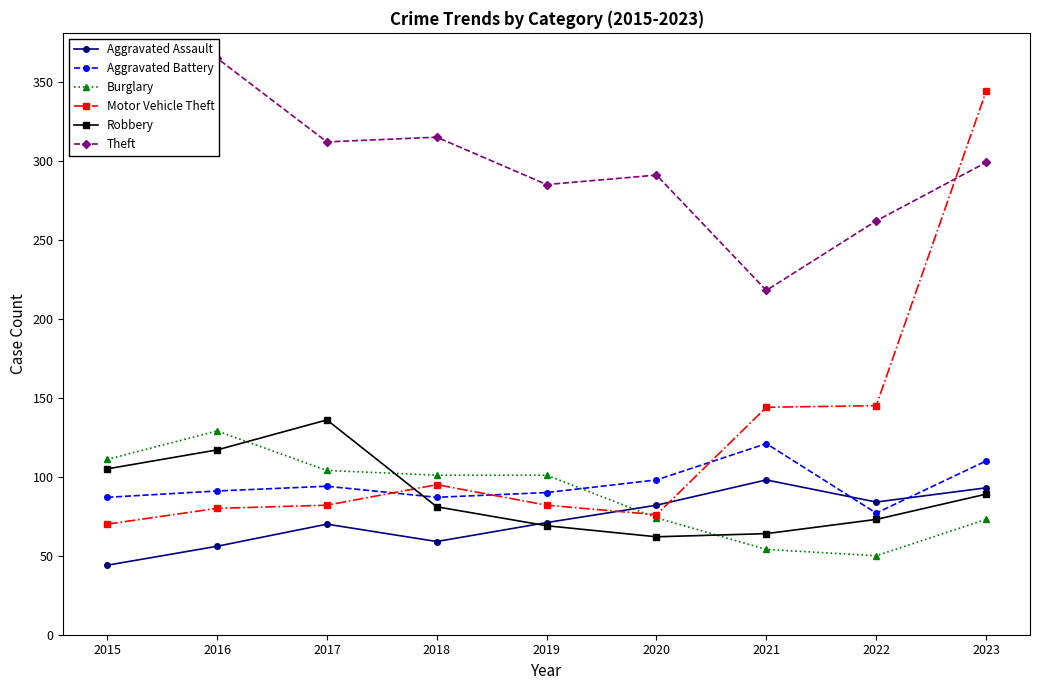

What is the difference between the second highest and second lowest values in the Burglary series?

57